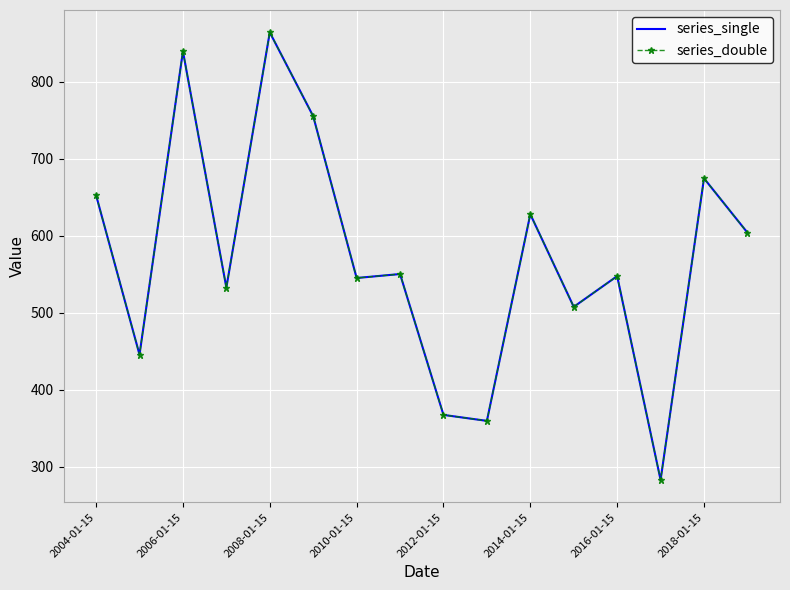

What is the lowest value of the series_single series?

282.7